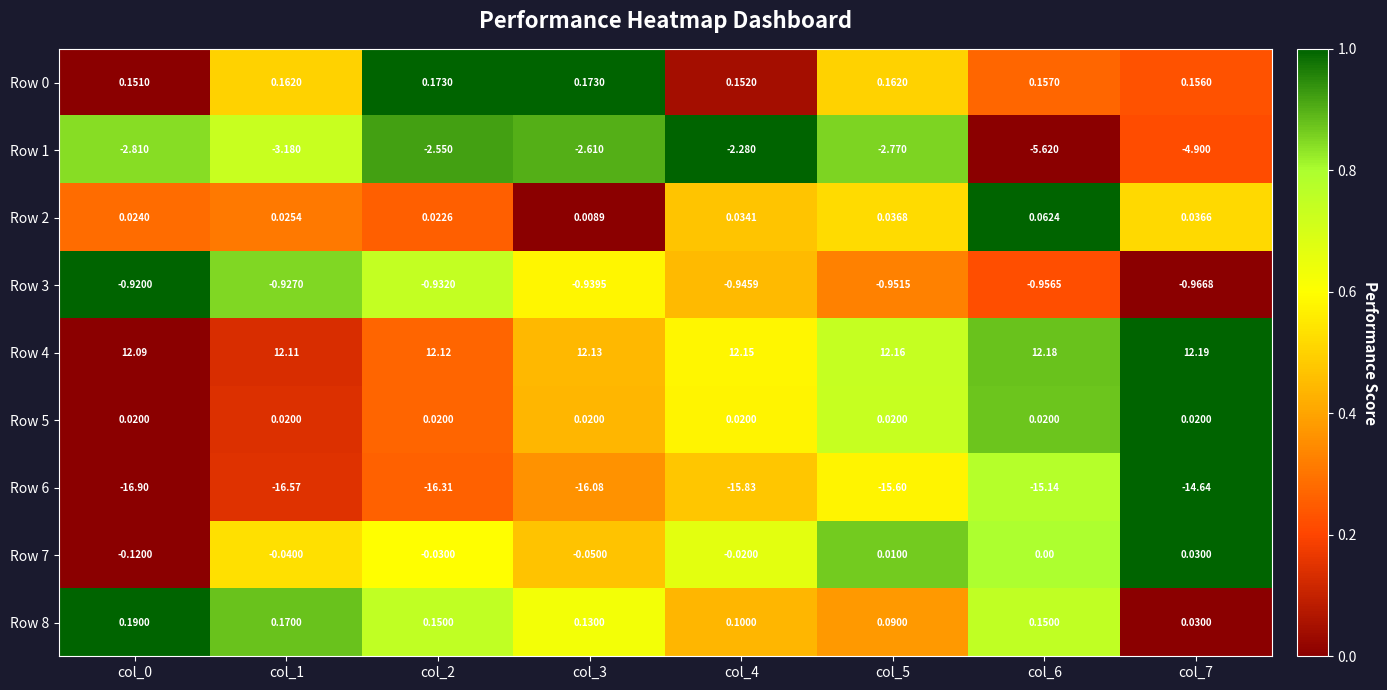

Count the number of data series in this chart.

9